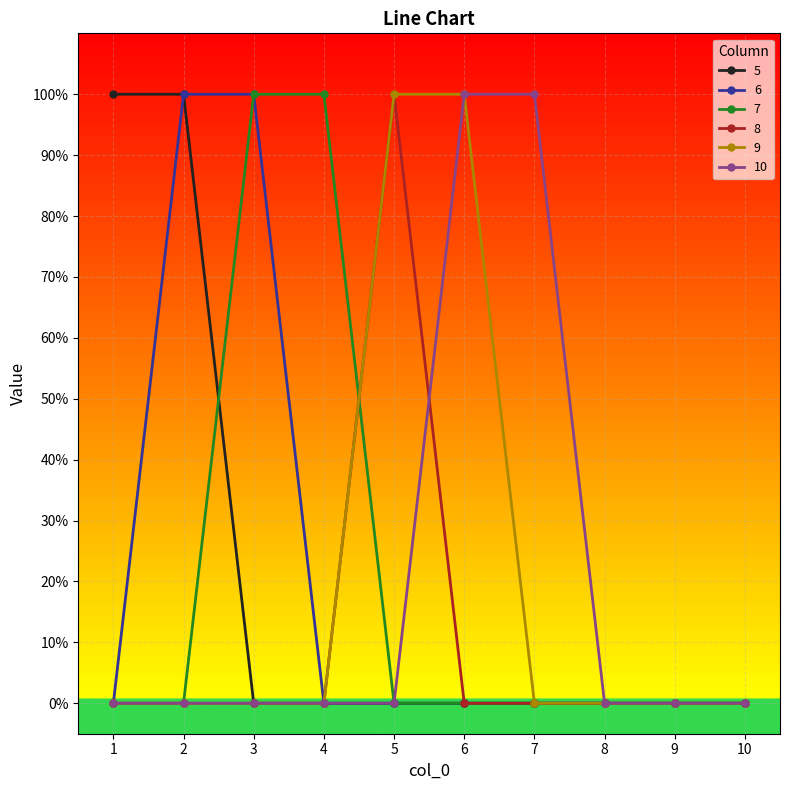

Does the chart have visible grid lines?

Yes